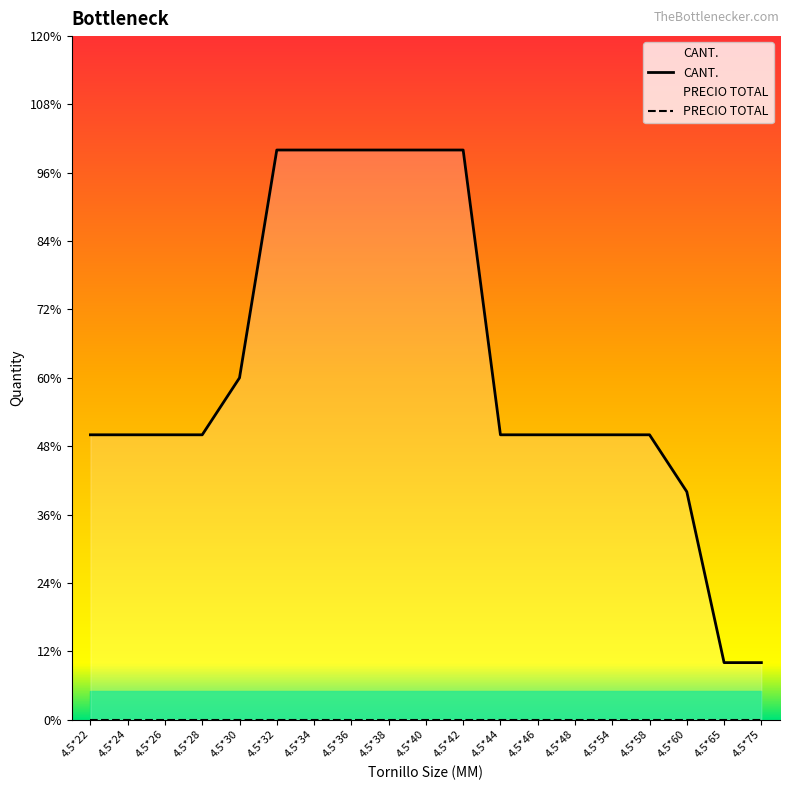

How many CANT. values are between 5 and 10?

16